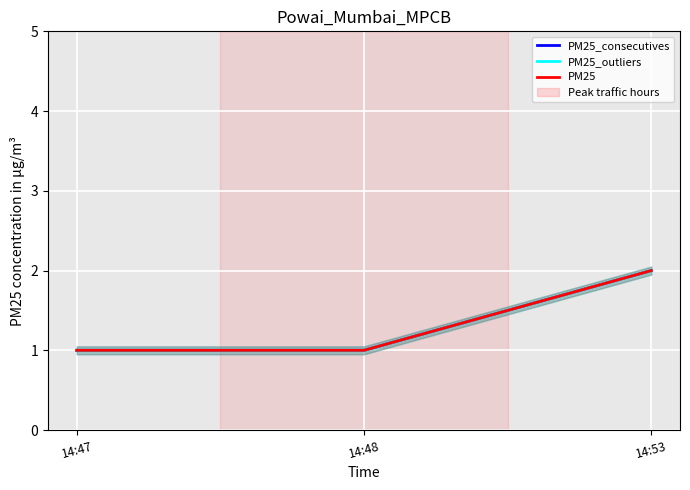

List the labels in order of PM25_outliers value, smallest first.

14:47, 14:48, 14:53